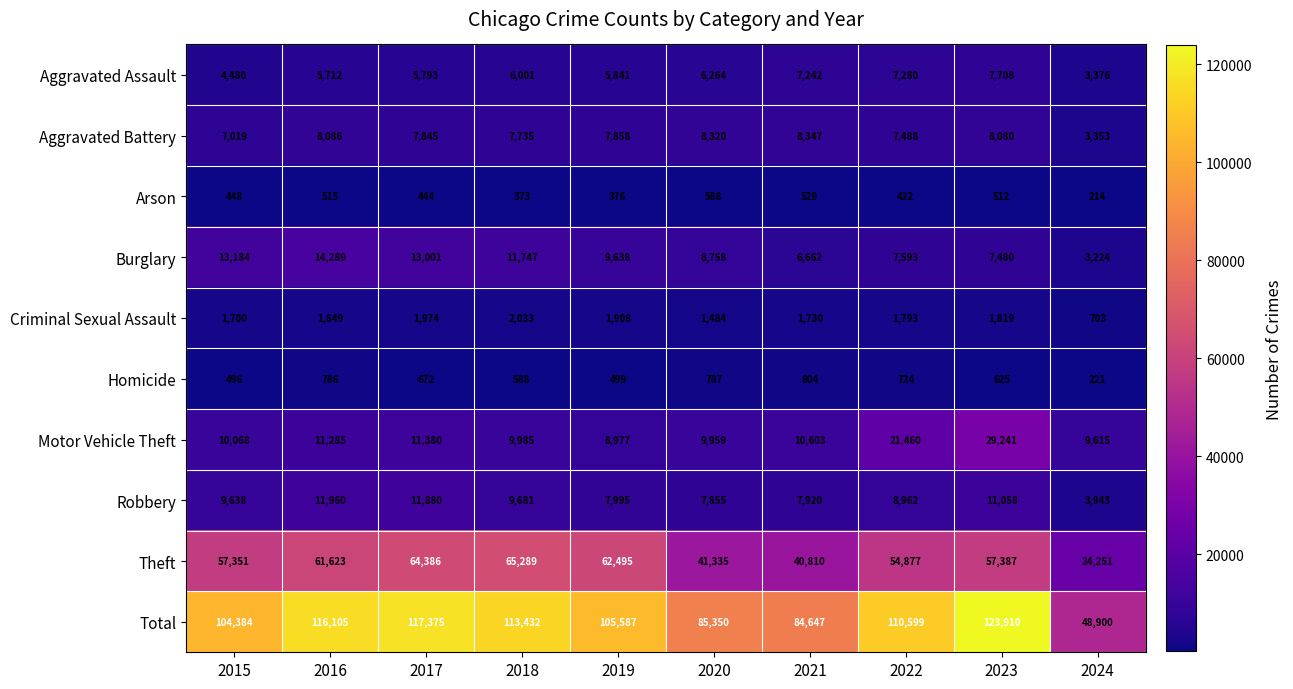

True or false: Total has a value of 84647 at 2021.

True